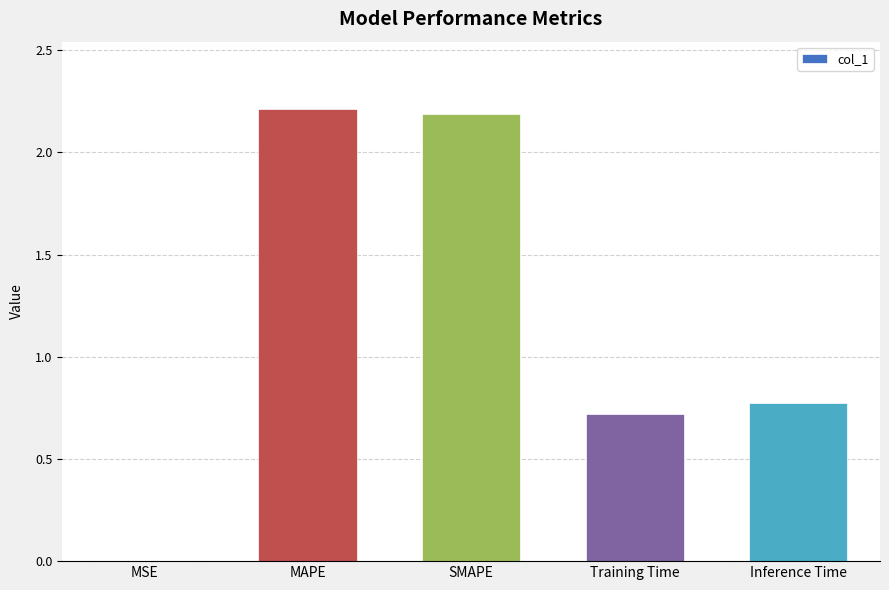

What is the sum of all values?

5.9